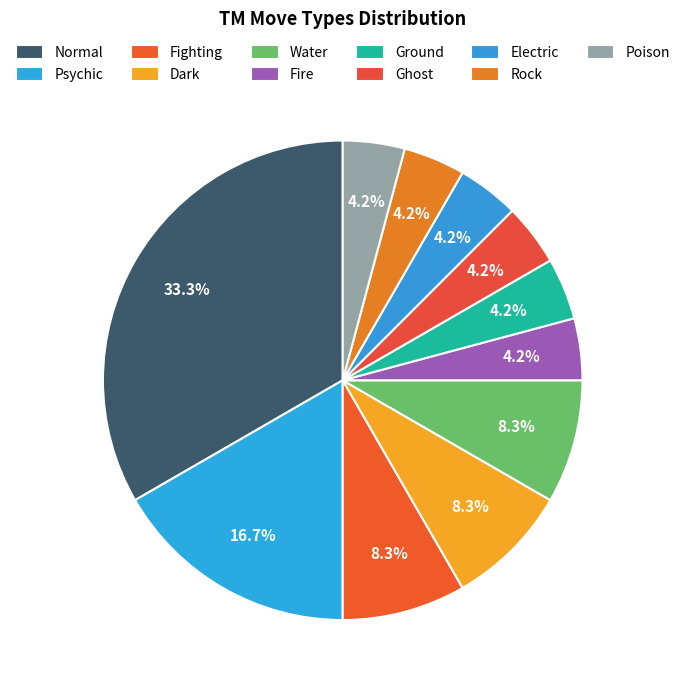

To the nearest percent, what is the difference between the Normal and Water slice percentages?

25%